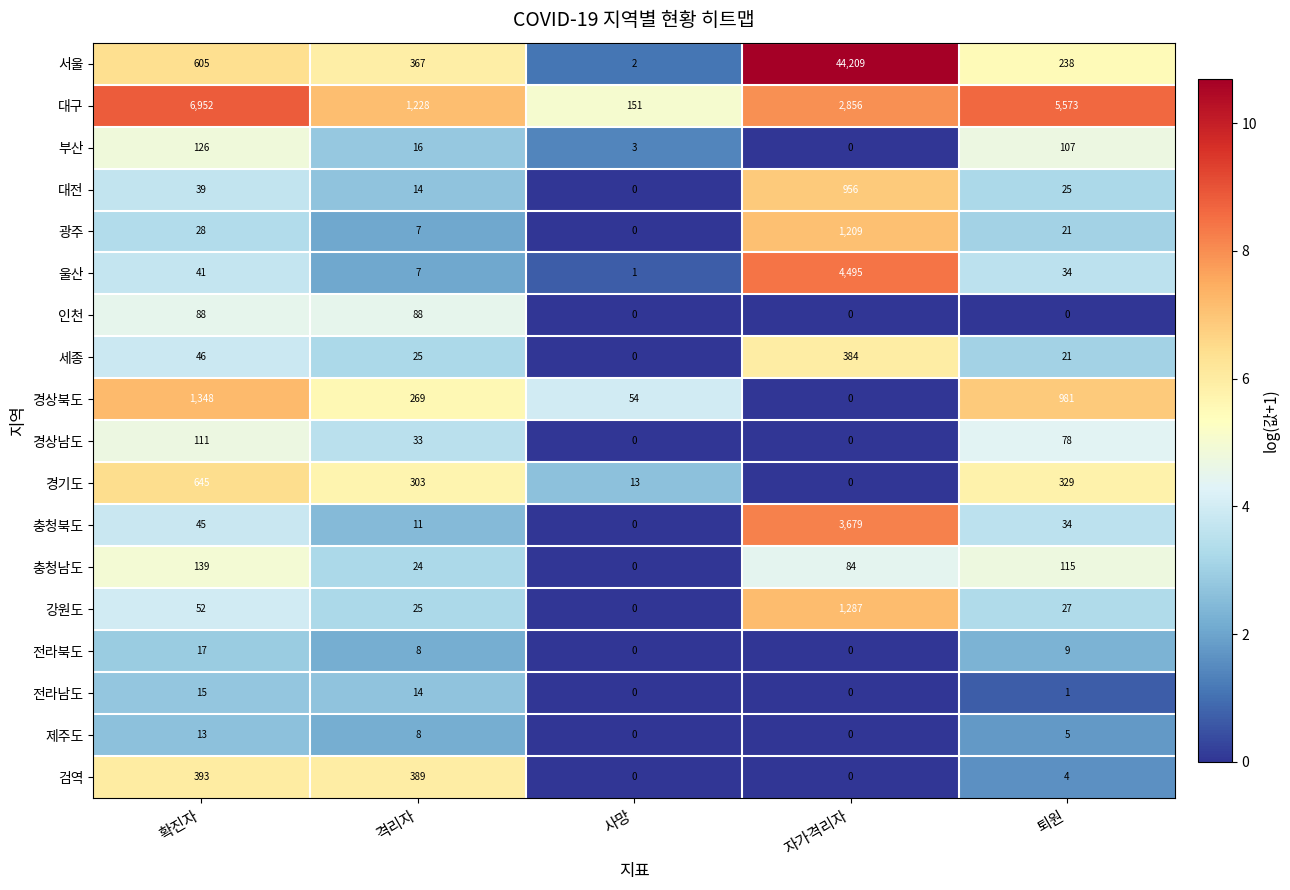

Where does the 전라남도 series first go above 1?

확진자